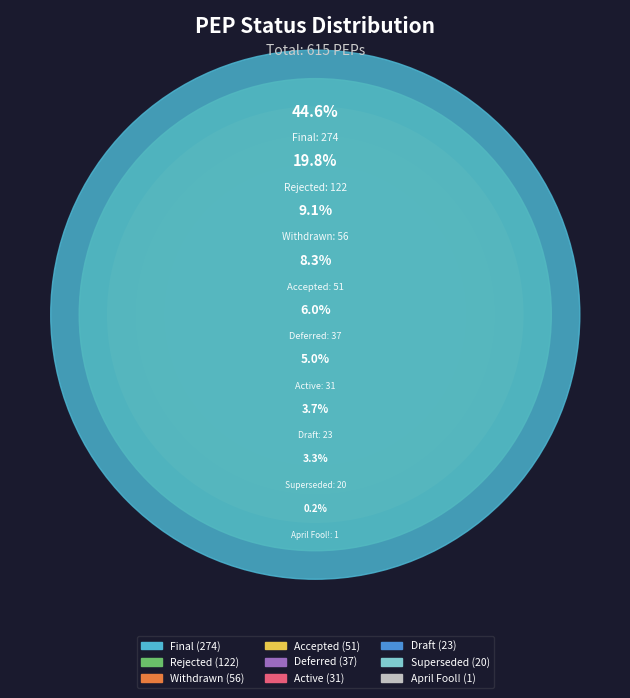

What is the change in value from Accepted to Deferred?

-14